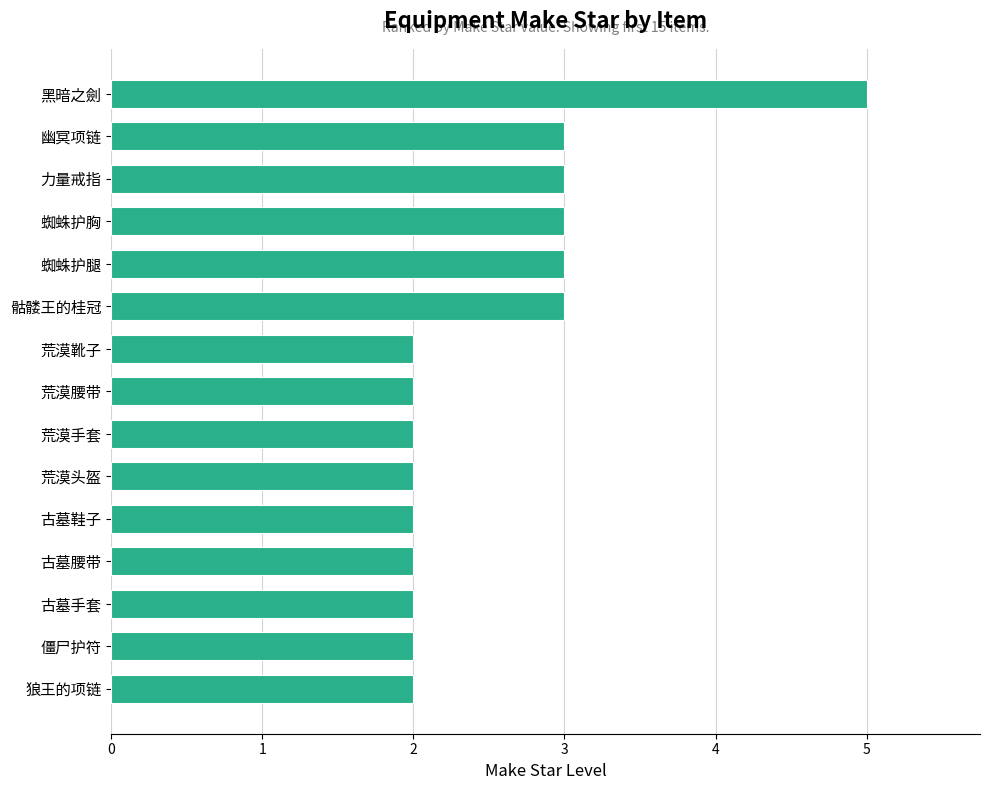

What is the sum of all values?

38